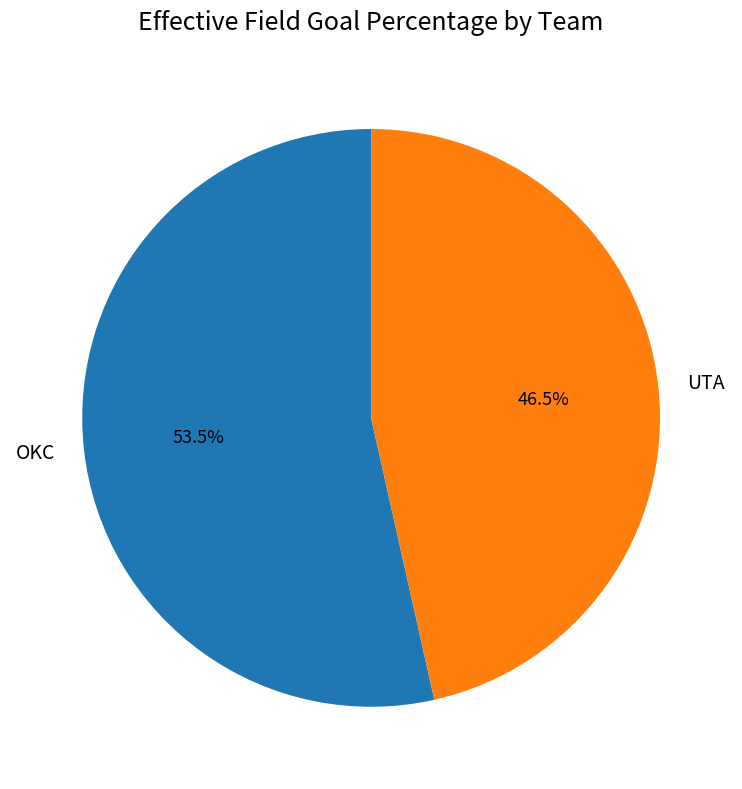

Count the number of slices in the pie.

2